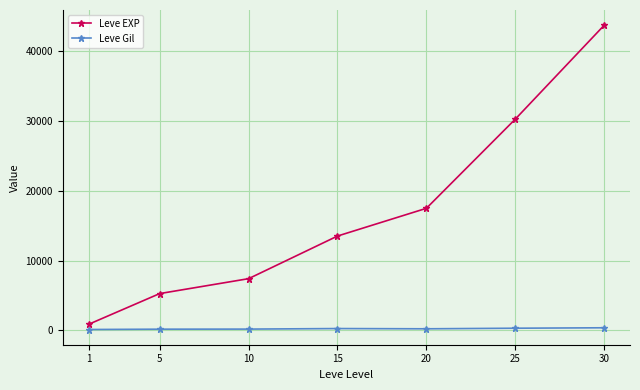

What is the highest value of the Leve EXP series?

43730.0